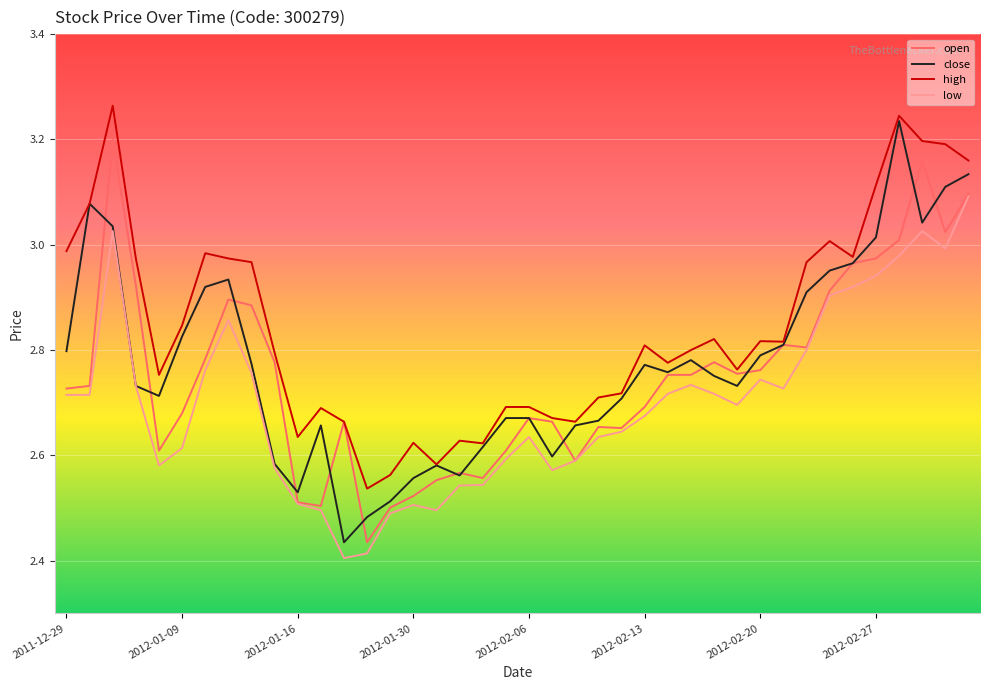

True or false: high and low cross at least once.

False